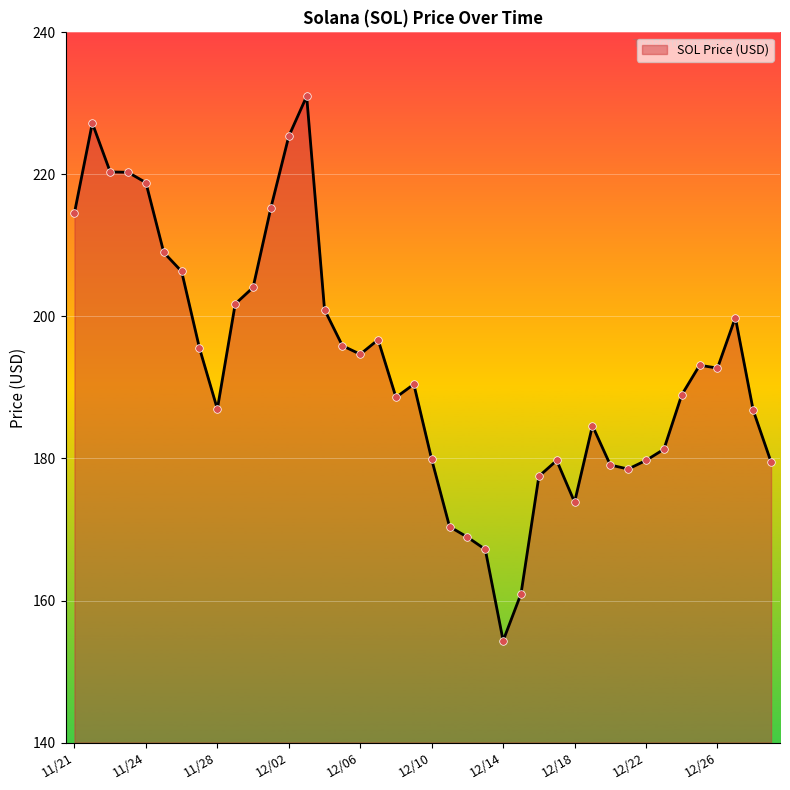

What is the difference between the maximum and minimum values?

76.7